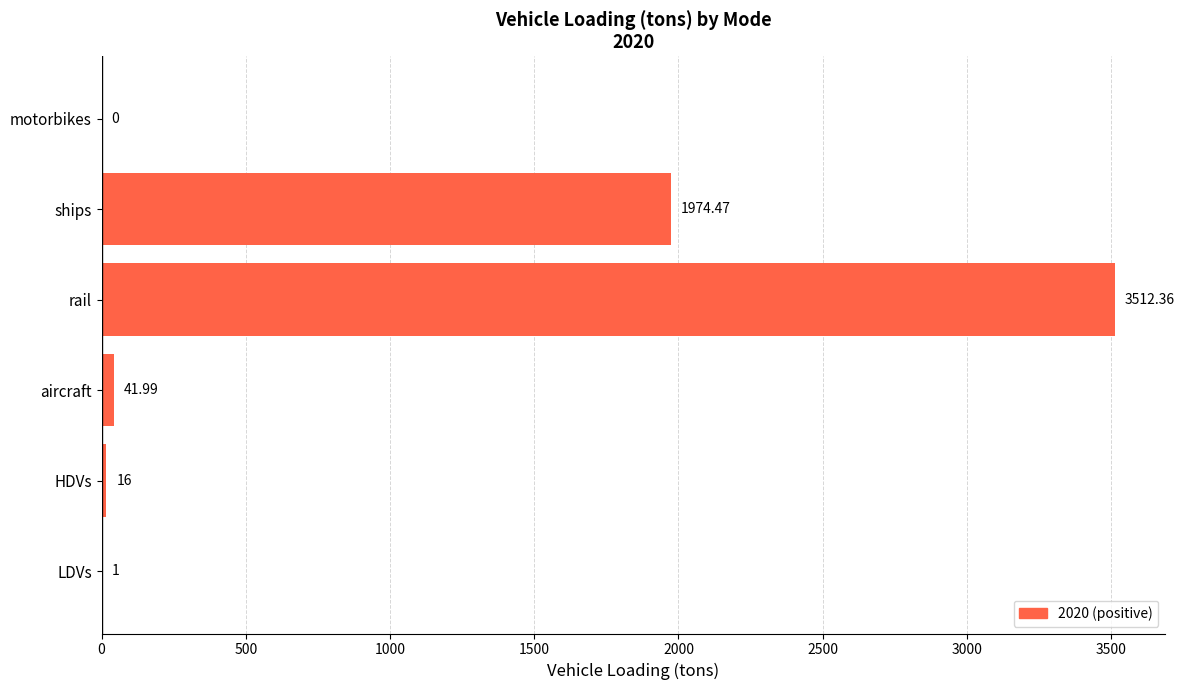

Which category has the highest value across all series?

rail